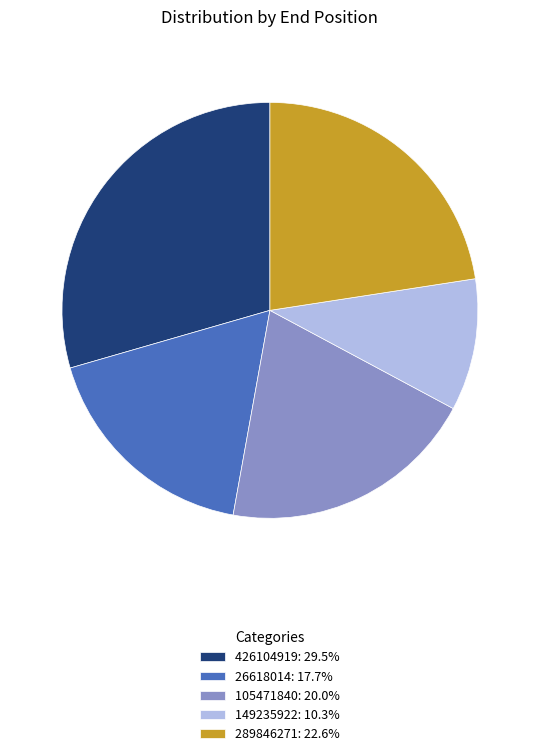

True or false: 149235922 accounts for 10% of the total.

True